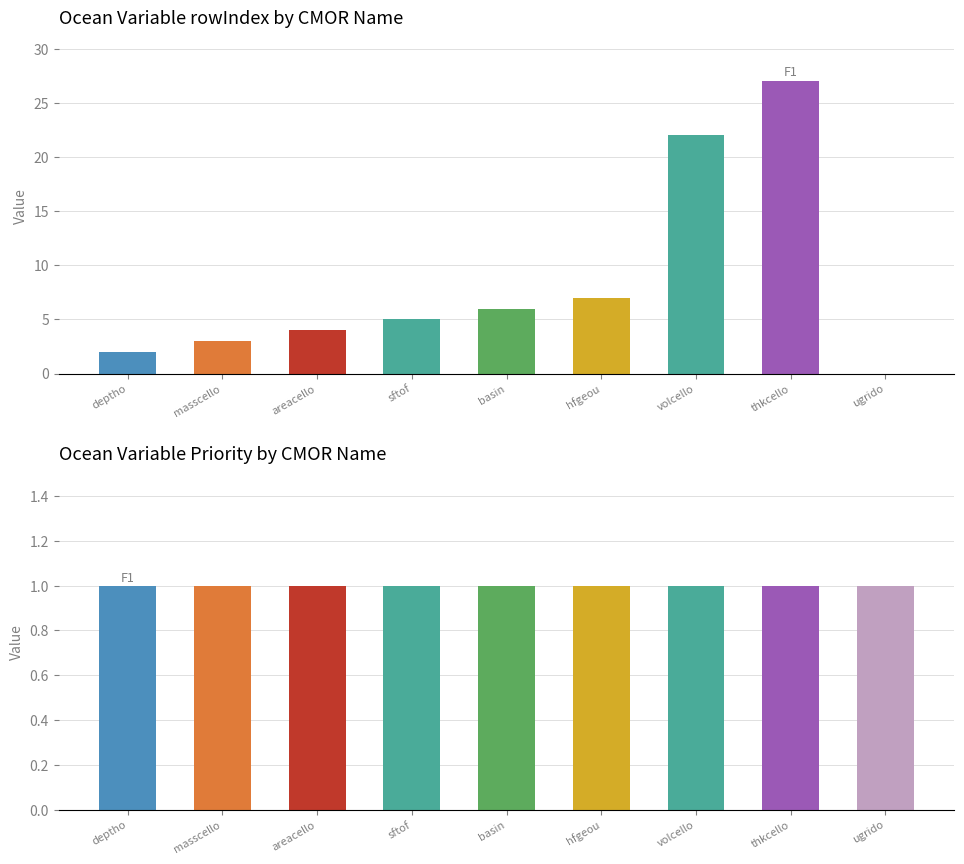

Does the chart contain stacked bars?

No